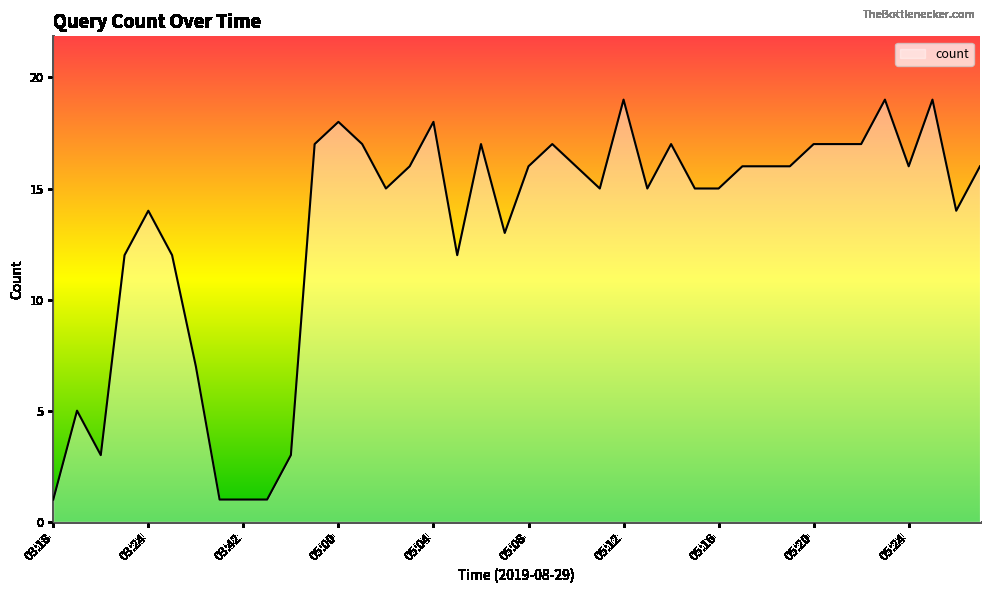

What is the difference between the maximum and minimum values?

18